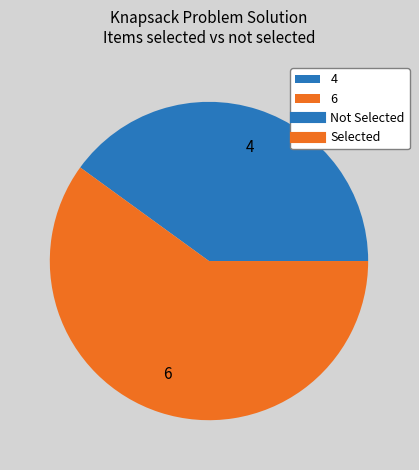

Approximately how many times larger is the value at 4 compared to 6?

0.7